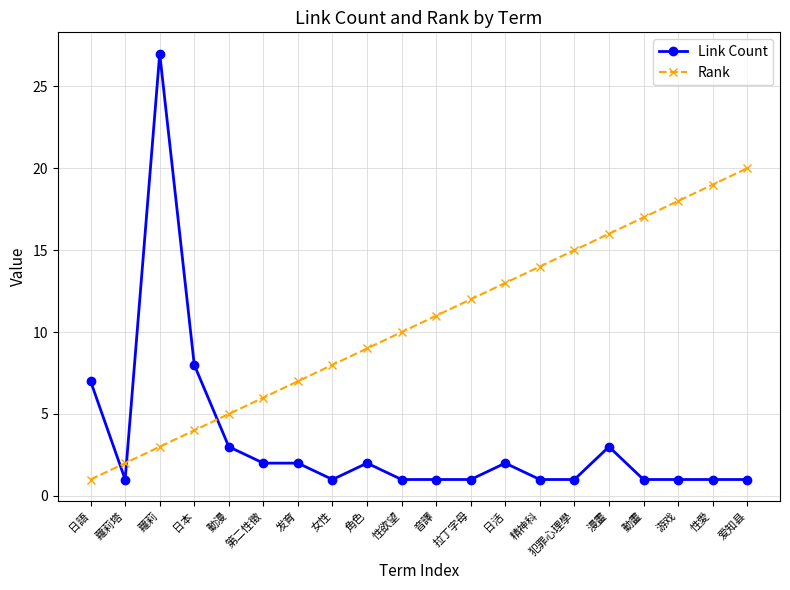

Reading left to right, what are all the values shown in this chart?

Link Count: 日語=7	蘿莉塔=1	蘿莉=27	日本=8	動漫=3	第二性徵=2	发育=2	女性=1	角色=2	性欲望=1	音譯=1	拉丁字母=1	日活=2	精神科=1	犯罪心理學=1	漫畫=3	動畫=1	游戏=1	性愛=1	爱知县=1
Rank: 日語=1	蘿莉塔=2	蘿莉=3	日本=4	動漫=5	第二性徵=6	发育=7	女性=8	角色=9	性欲望=10	音譯=11	拉丁字母=12	日活=13	精神科=14	犯罪心理學=15	漫畫=16	動畫=17	游戏=18	性愛=19	爱知县=20